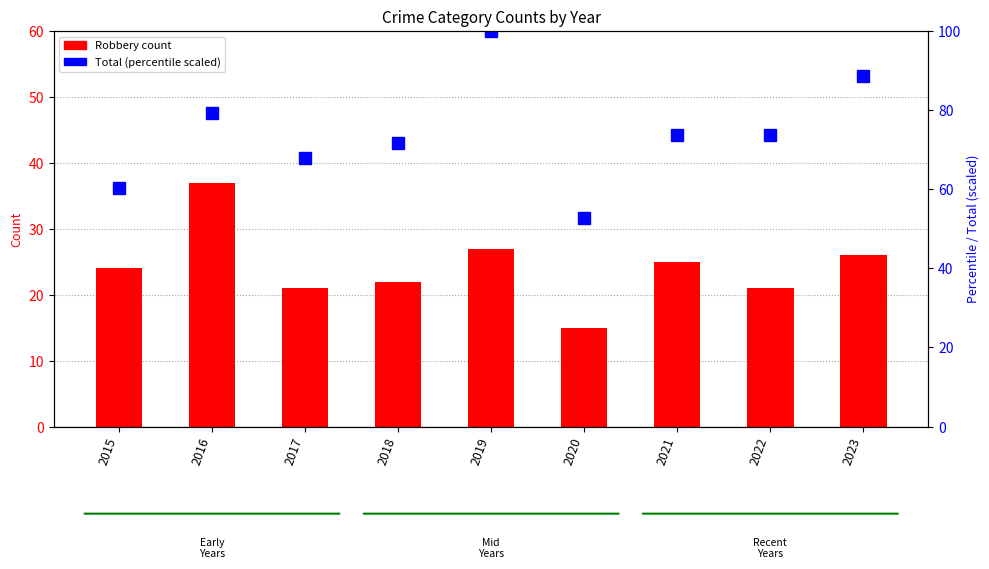

List the series in order of their overall mean, lowest first.

Robbery, Total (percentile)